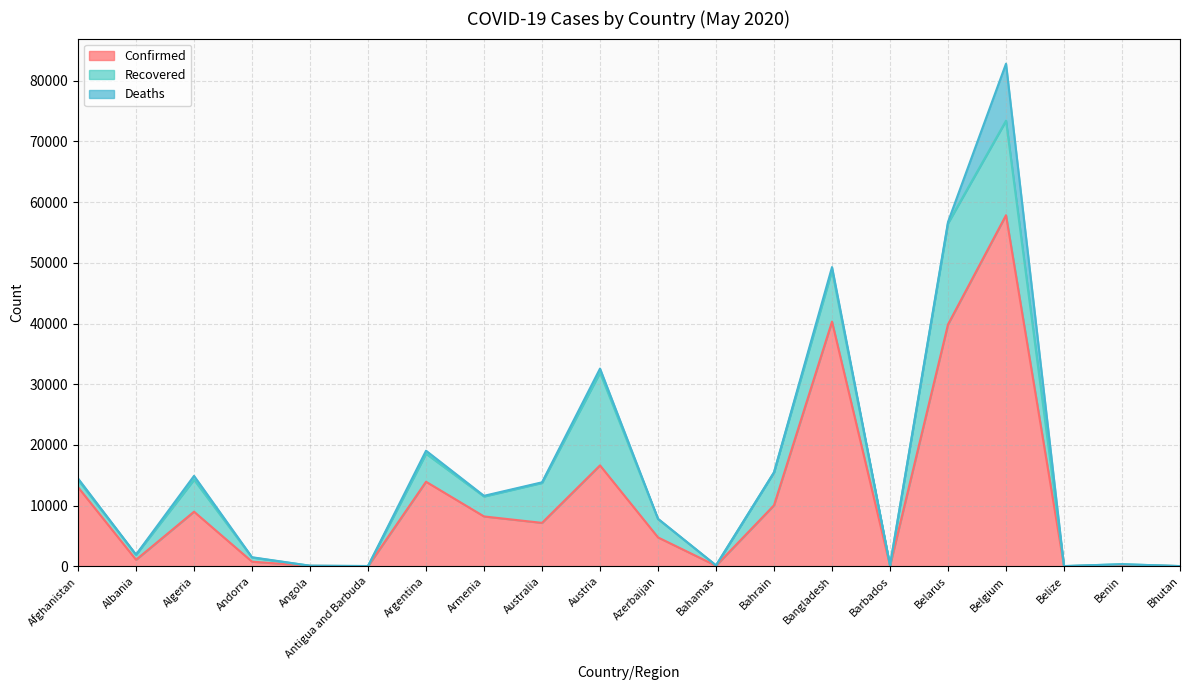

Which label corresponds to the smallest value in the chart?

Bhutan